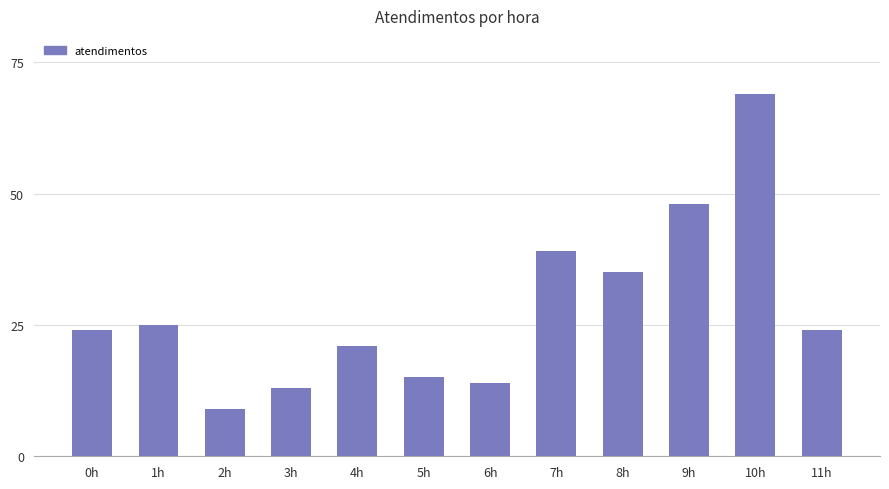

Is it true that the value at 3h is 23?

False